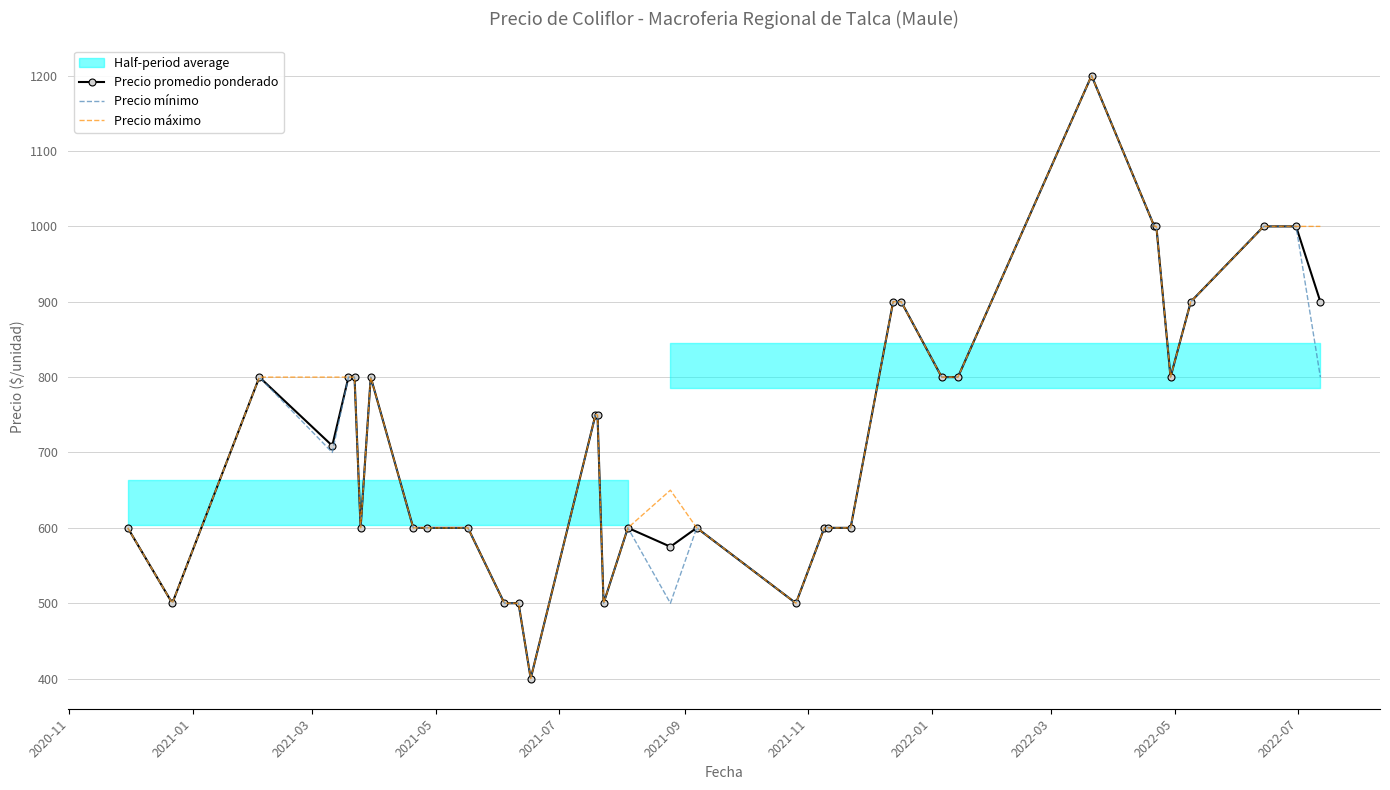

What is the minimum value for Precio máximo?

400